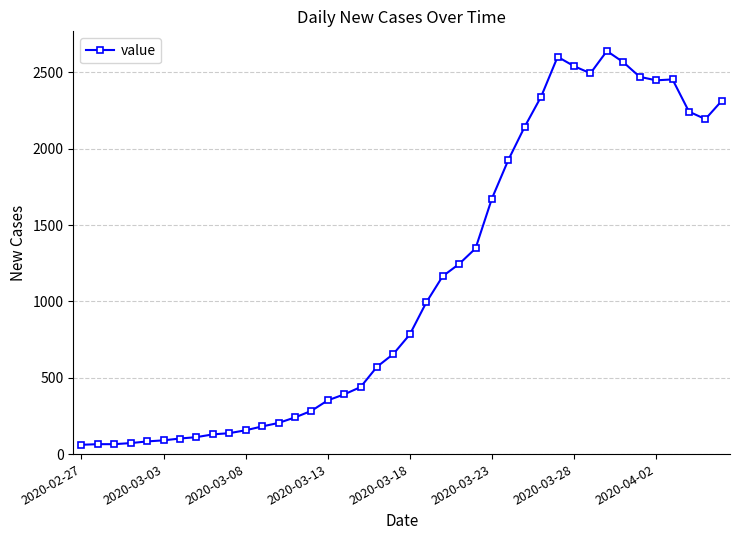

What is the difference between the maximum and minimum values?

2579